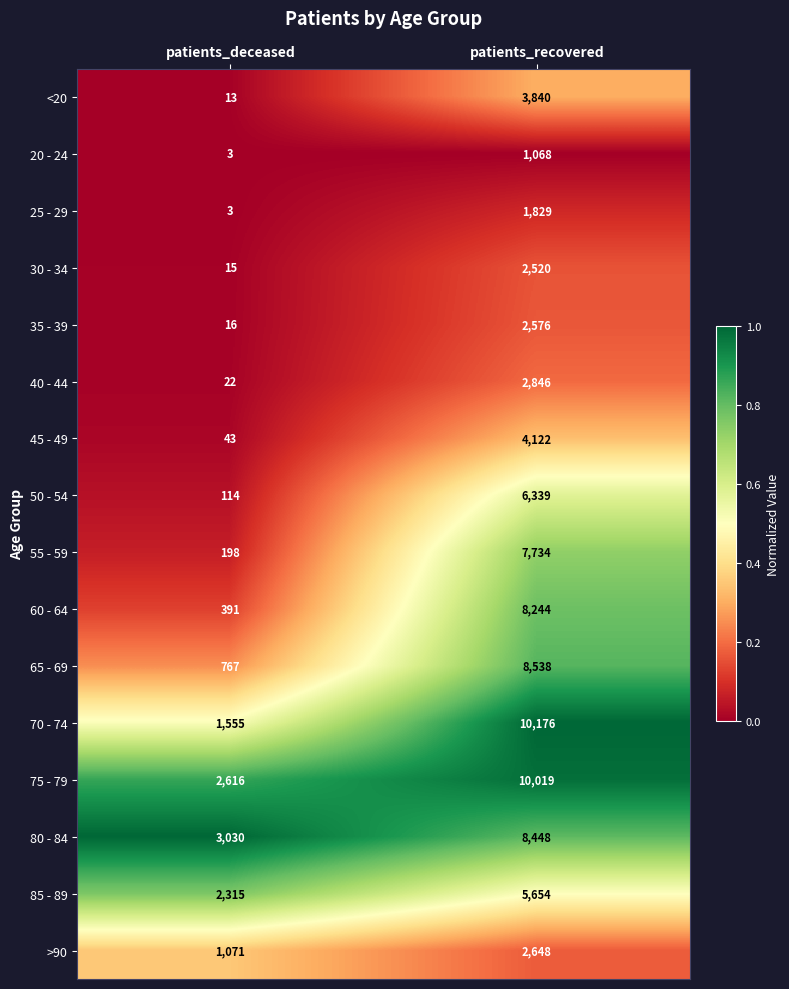

At which label does 80 - 84 reach its peak?

patients_recovered